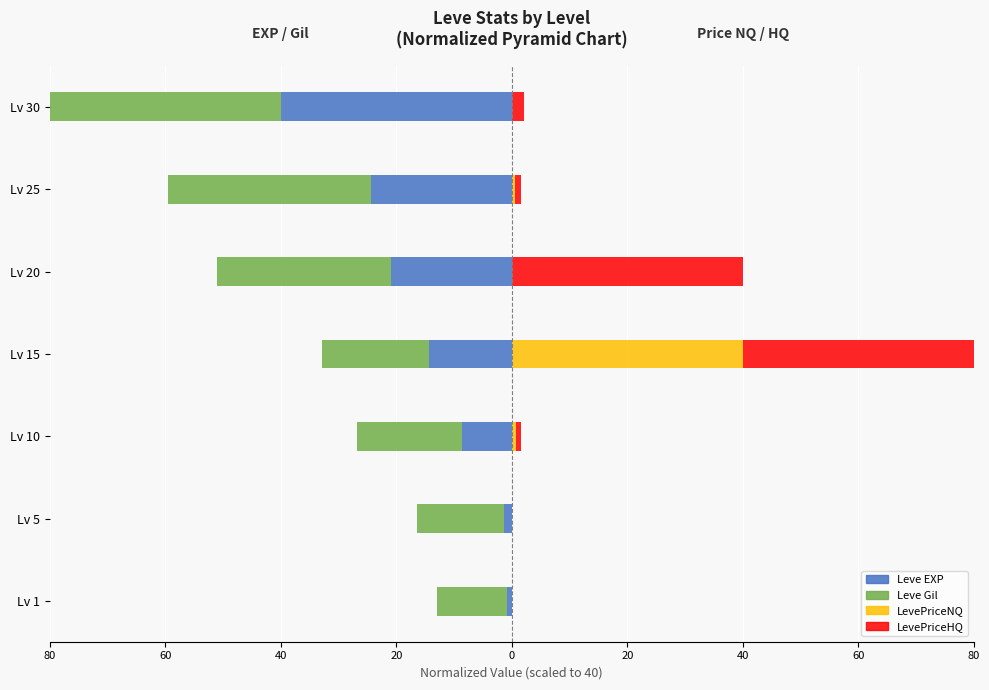

Between Lv 20 and Lv 30, which series saw the biggest shift?

LevePriceHQ